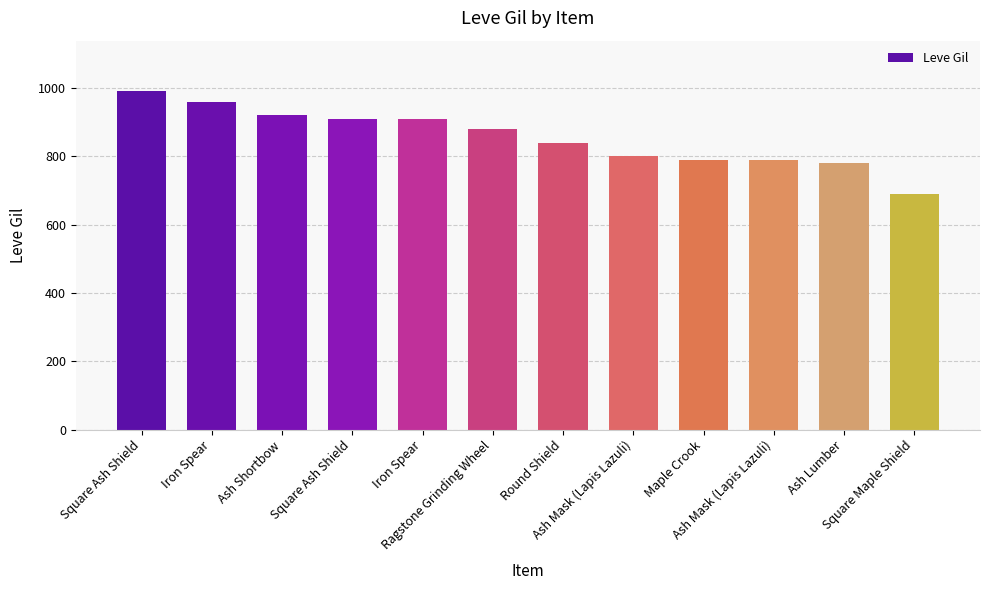

What is the difference between the values at Round Shield and Maple Crook?

50